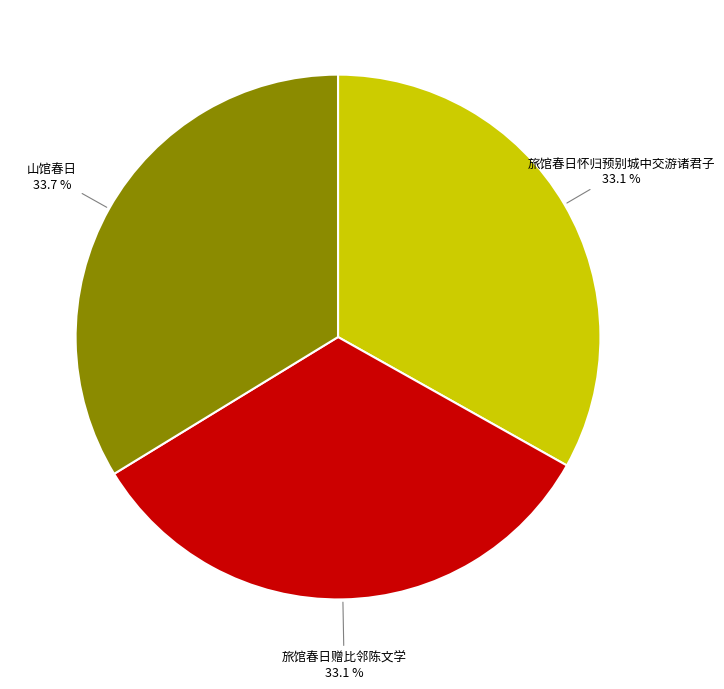

What is the total percentage of 旅馆春日赠比邻陈文学 and 山馆春日?

66.9%